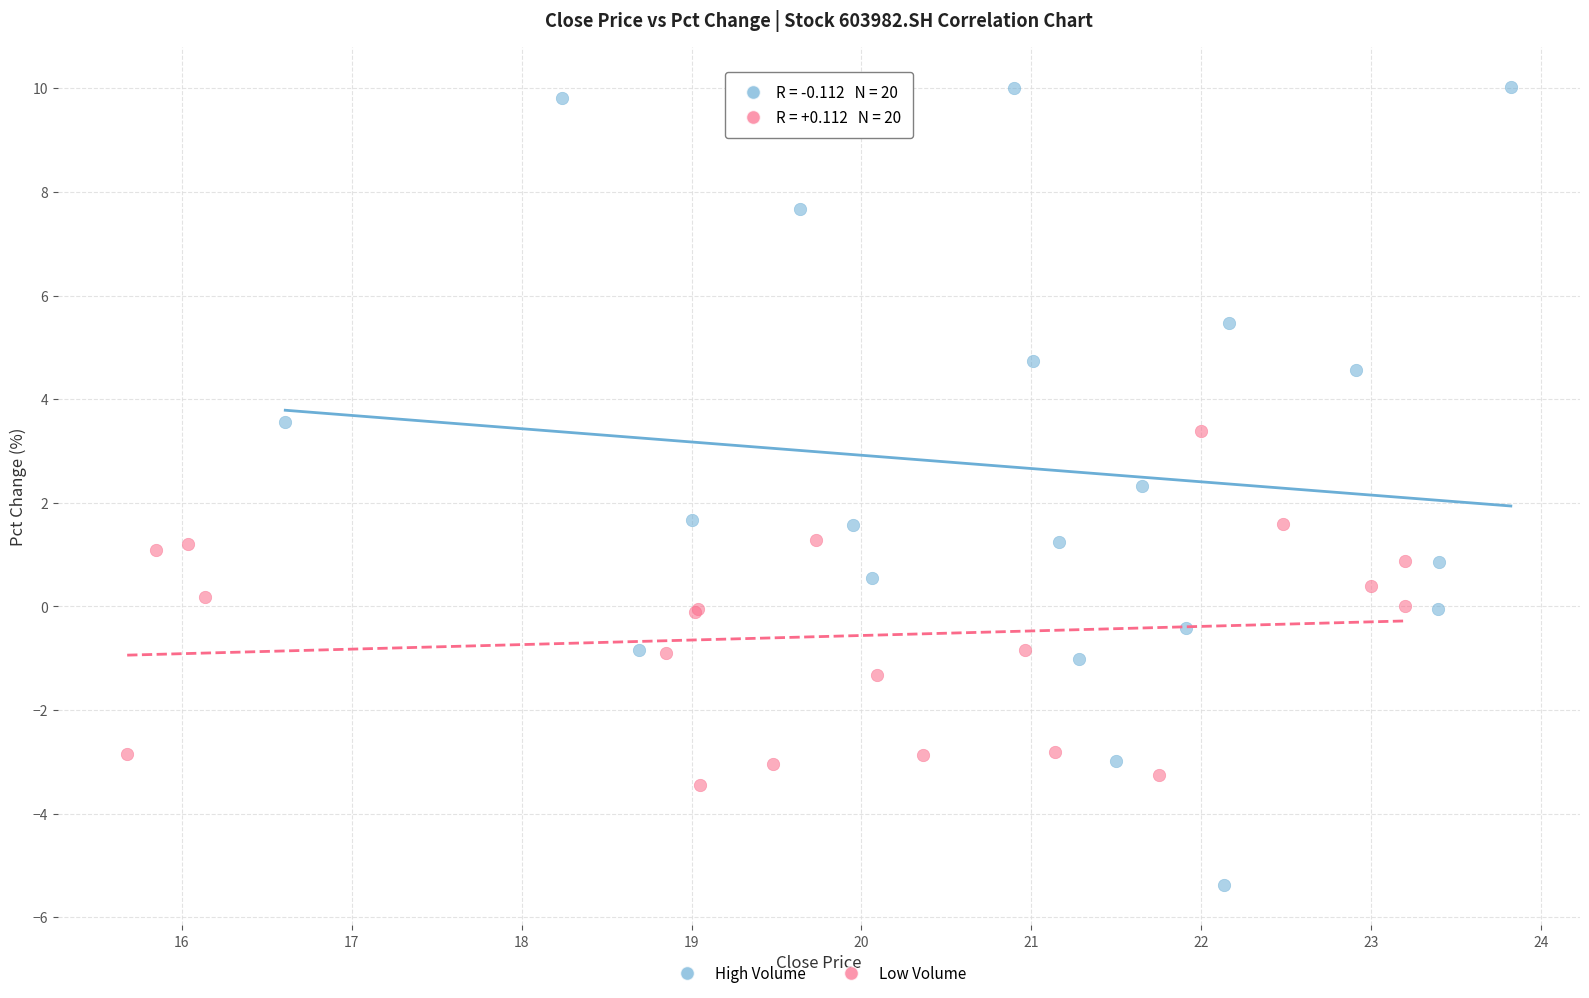

Which series reaches the minimum Y coordinate?

High Volume